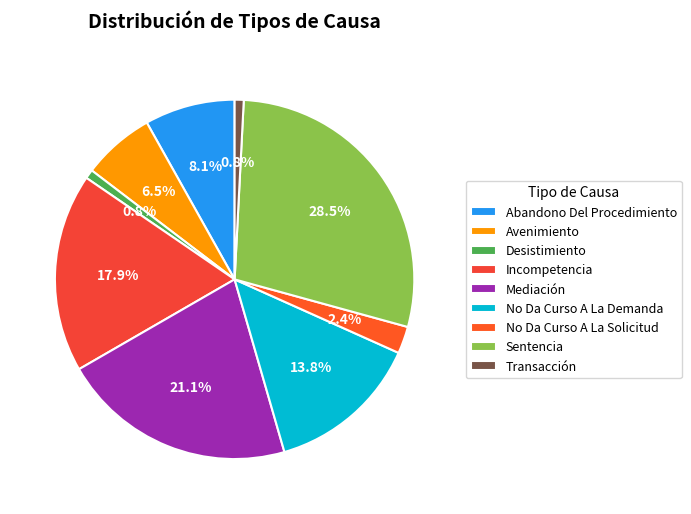

Is there a majority slice in this chart?

No